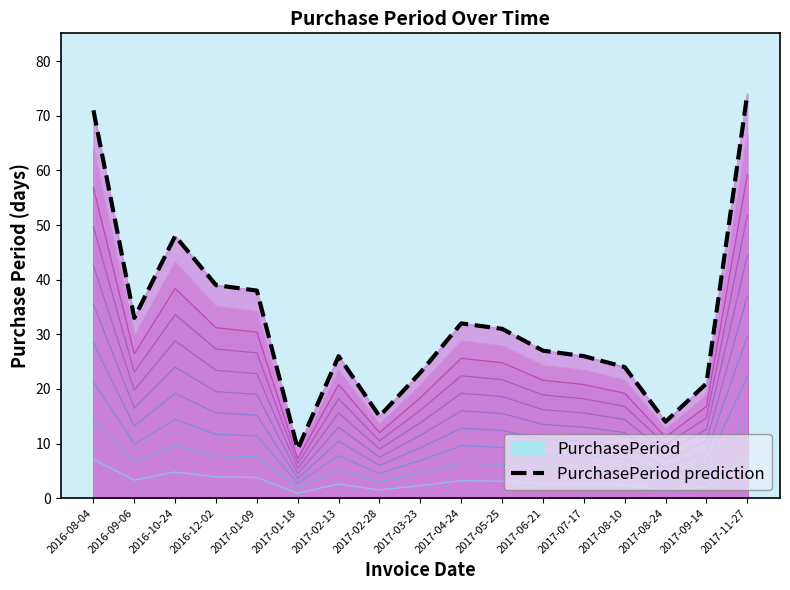

Read the value at 2017-06-21, to the nearest 5.

25